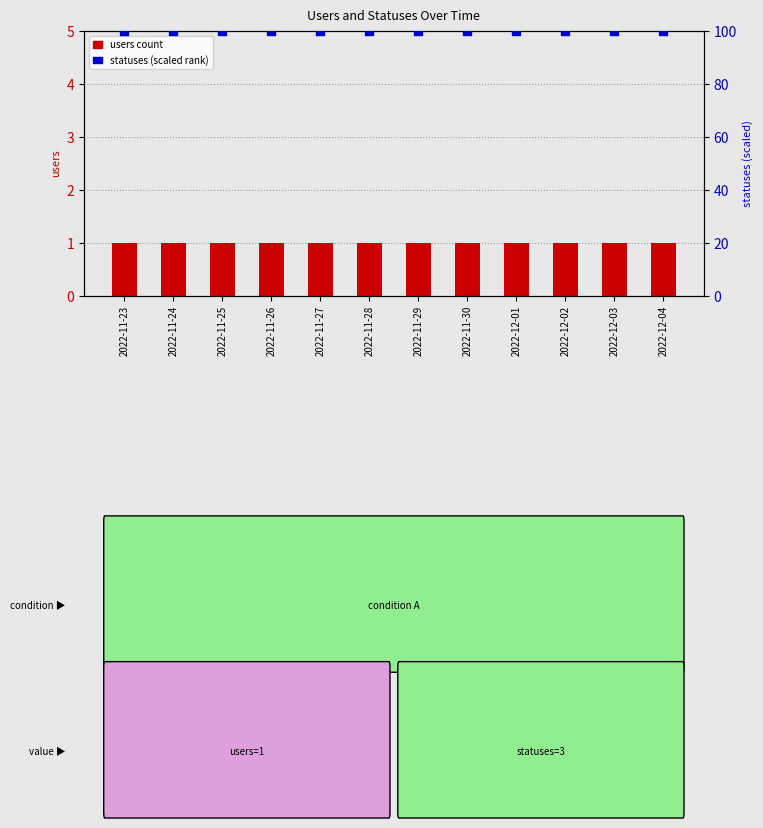

At which category is the sum across all series the highest?

2022-11-23